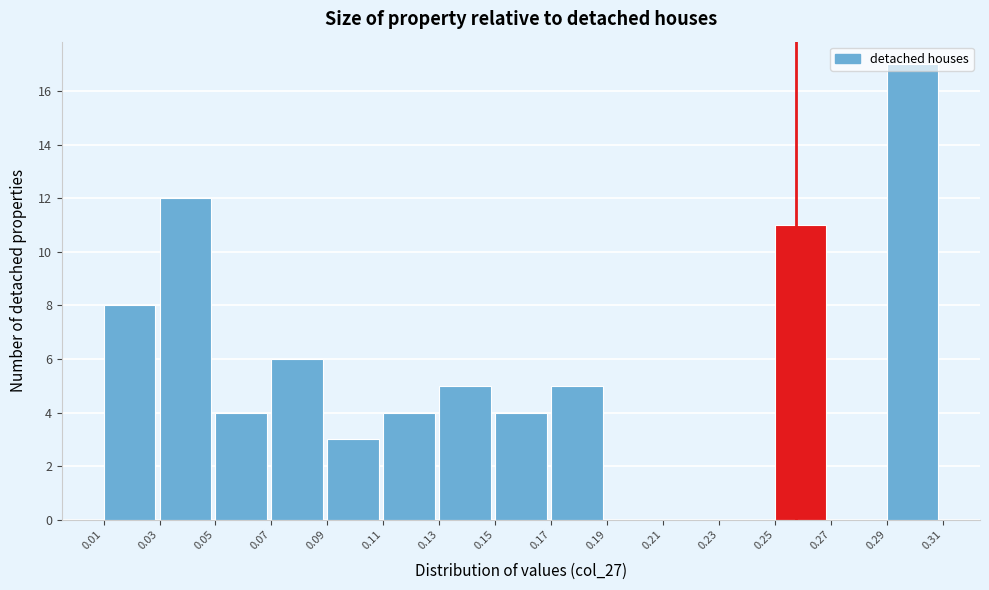

Which range on the x-axis has the tallest bar?

0.29 to 0.31